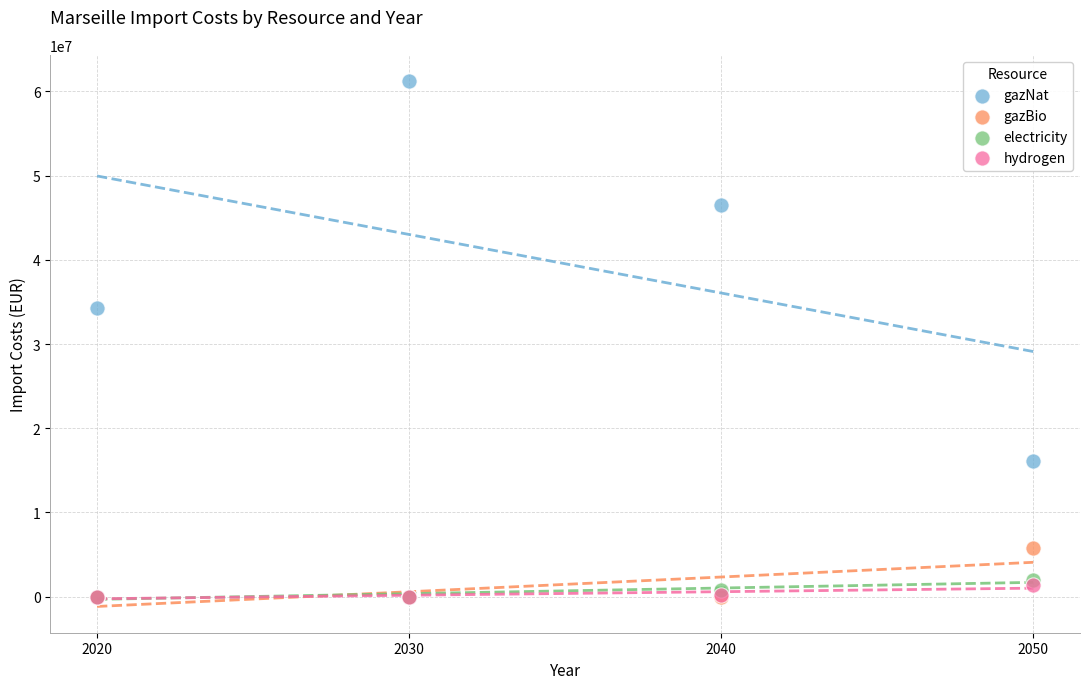

What are all the series names shown in the legend?

gazNat, gazBio, electricity, hydrogen